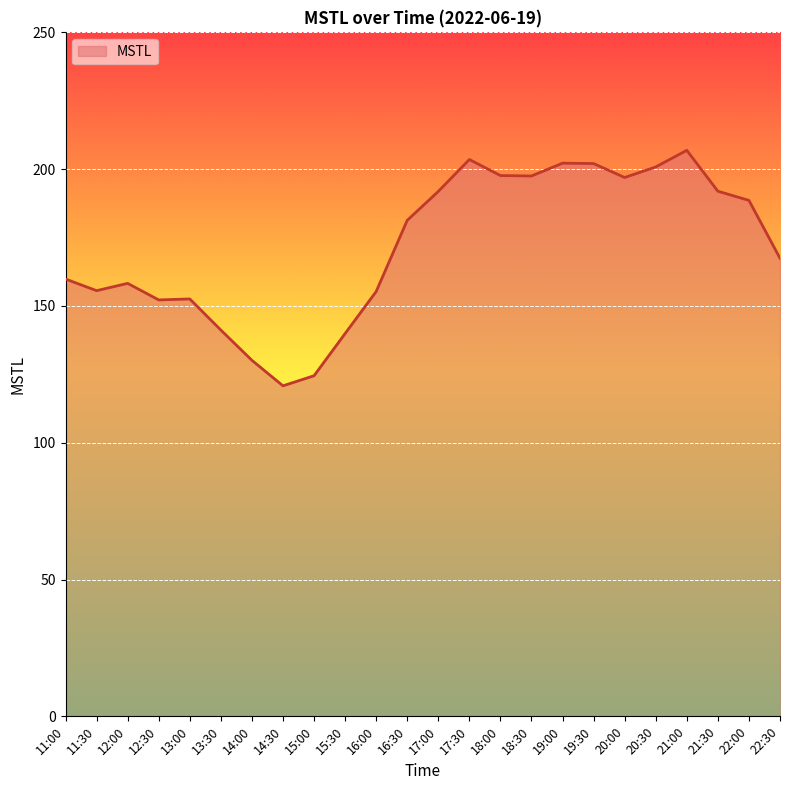

What is the difference between the second highest and second lowest values?

79.0